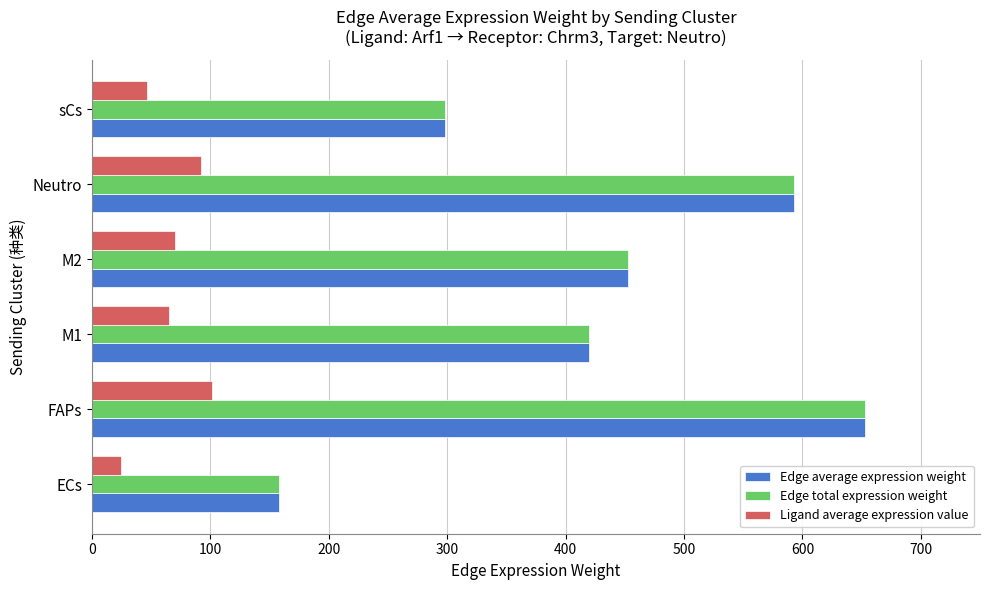

Where is Edge average expression weight nearest to the value 405?

M1